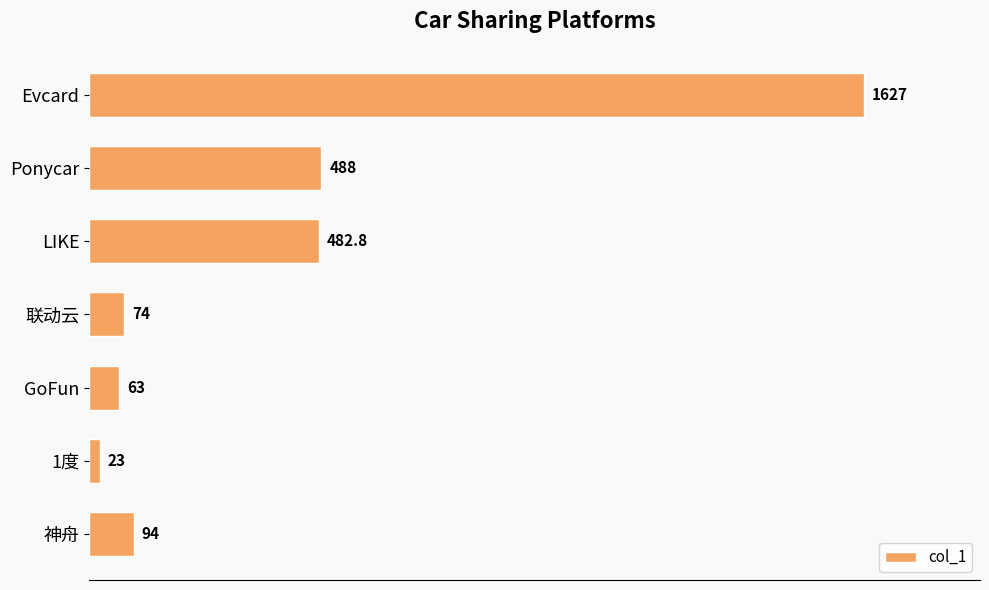

Reading bottom to top, transcribe all the data shown in this chart.

神舟=94.0	1度=23.0	GoFun=63.0	联动云=74.0	LIKE=482.8	Ponycar=488.0	Evcard=1627.0